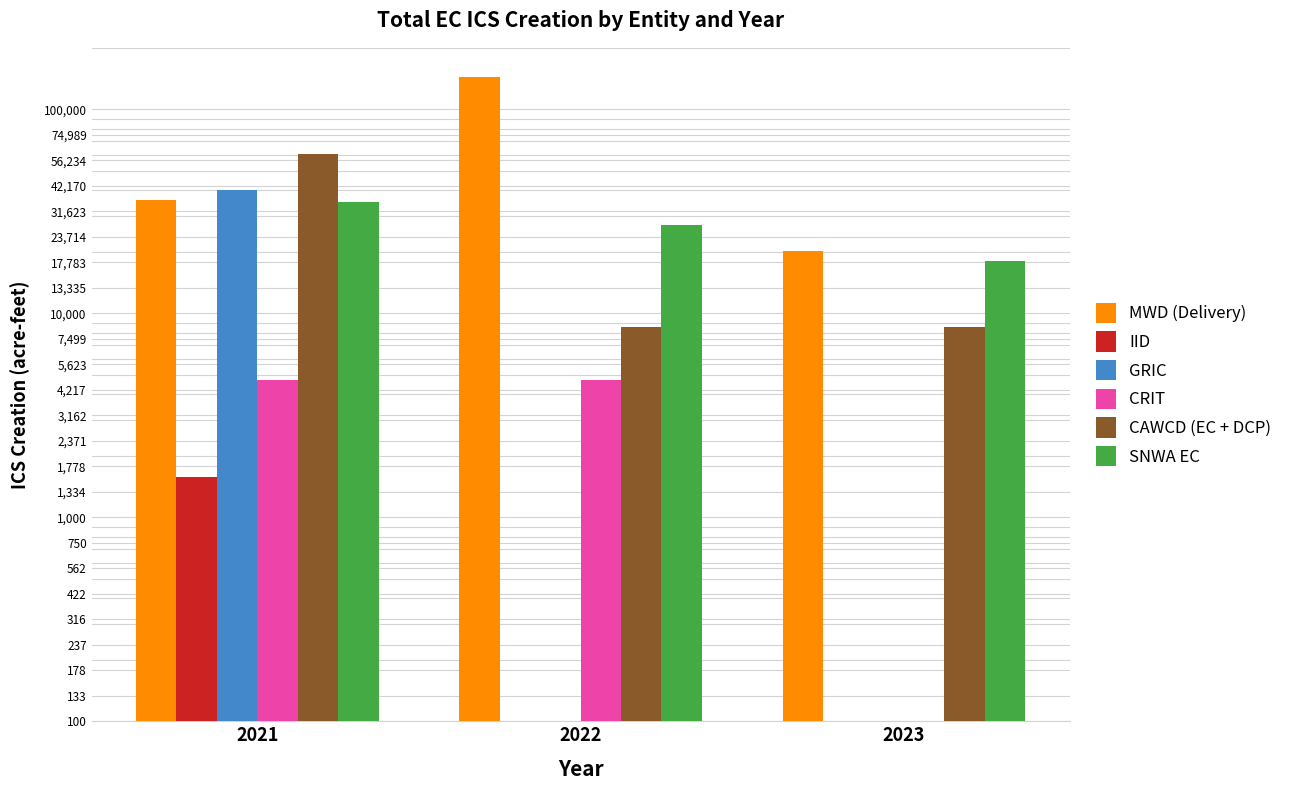

What is the sum of all CRIT values?

9370